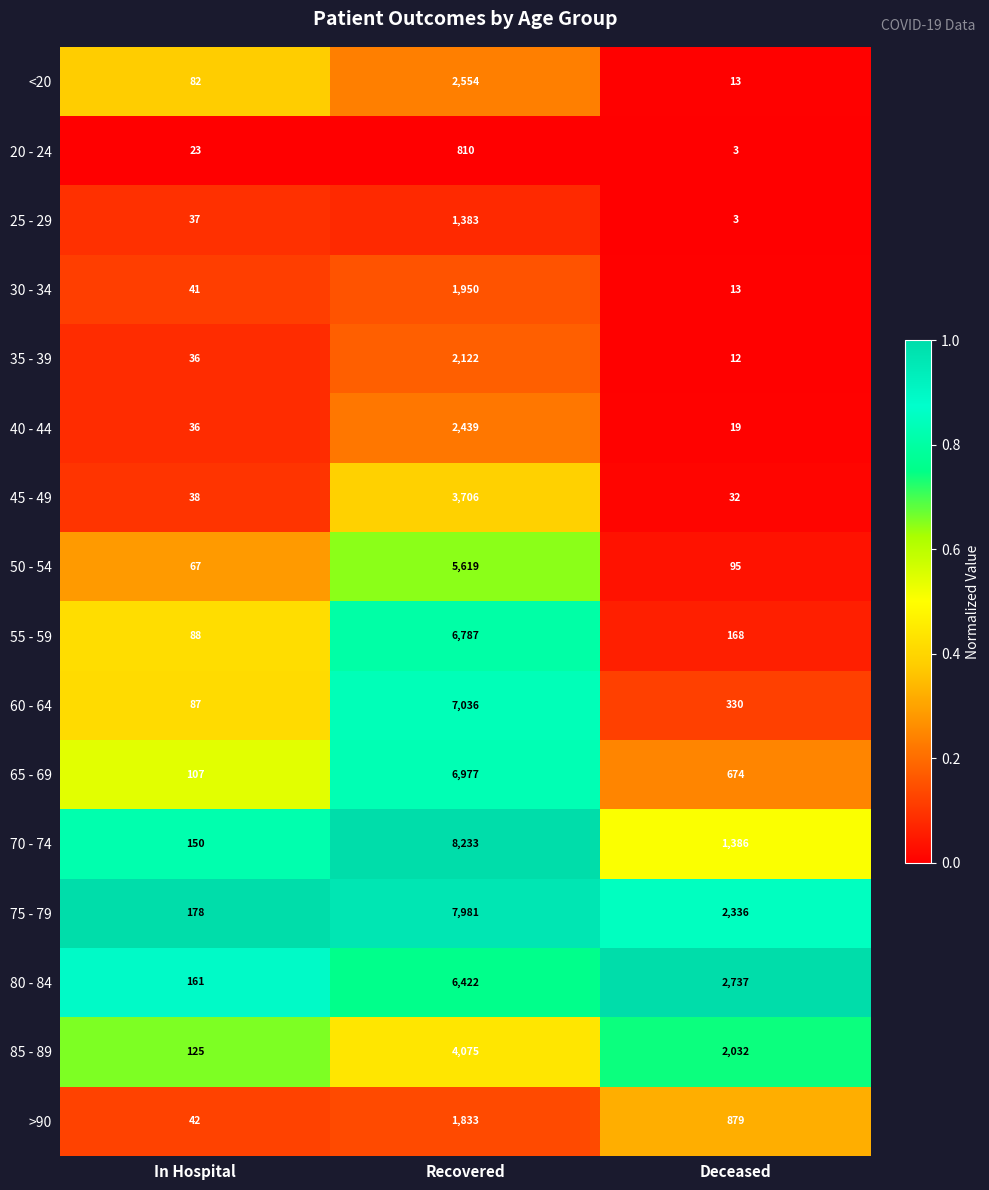

What is the difference between the highest and lowest values at Deceased?

2734